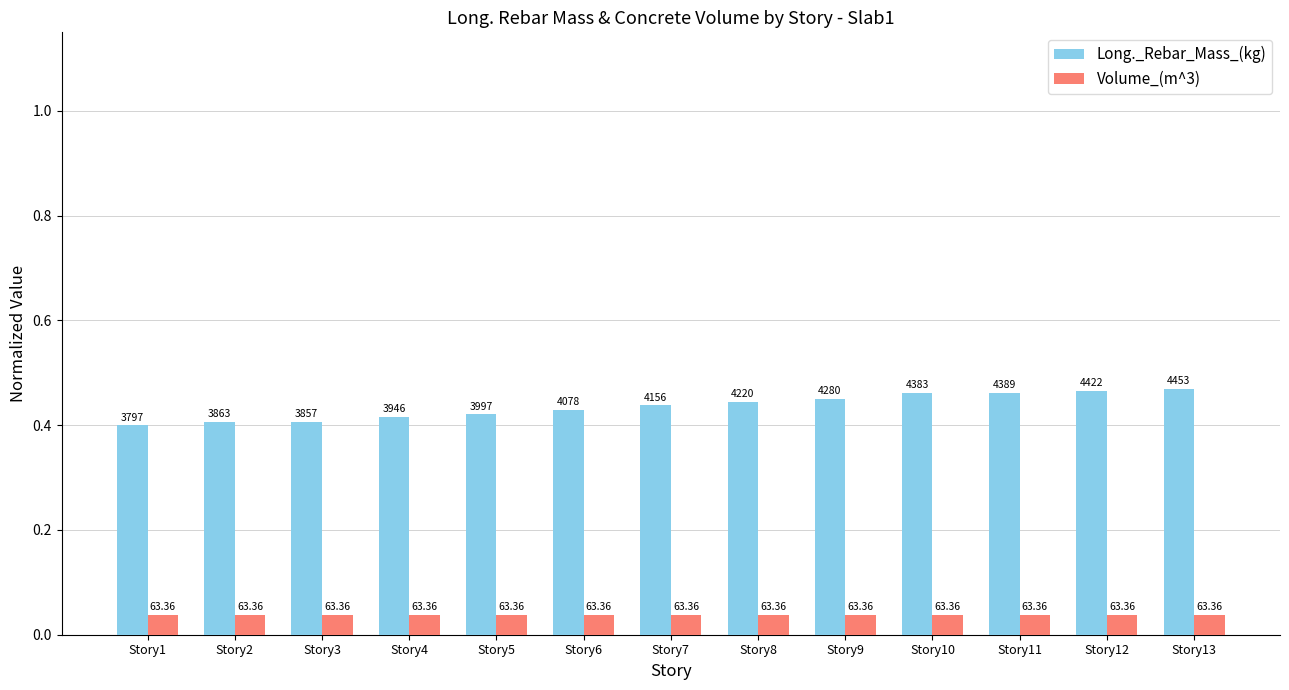

Are the bars horizontal?

No